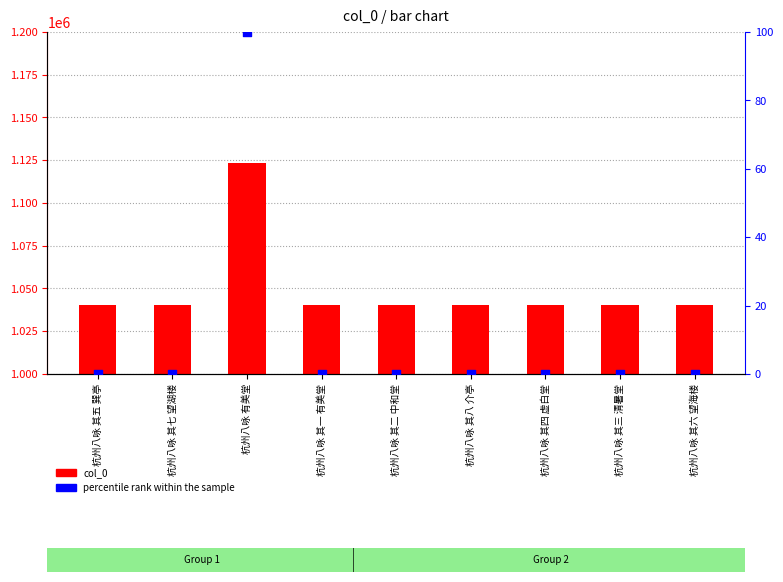

Which series contains the lowest Y value?

percentile rank within the sample